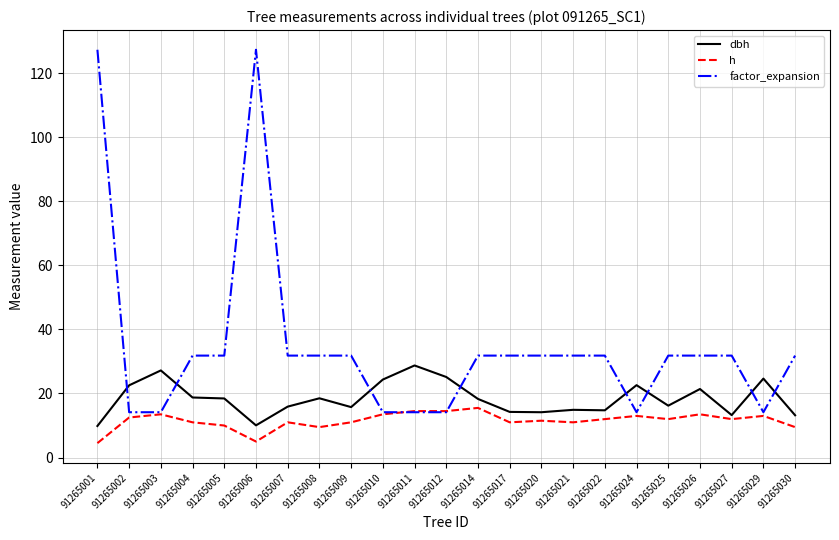

Which series has the largest total across all categories?

factor_expansion